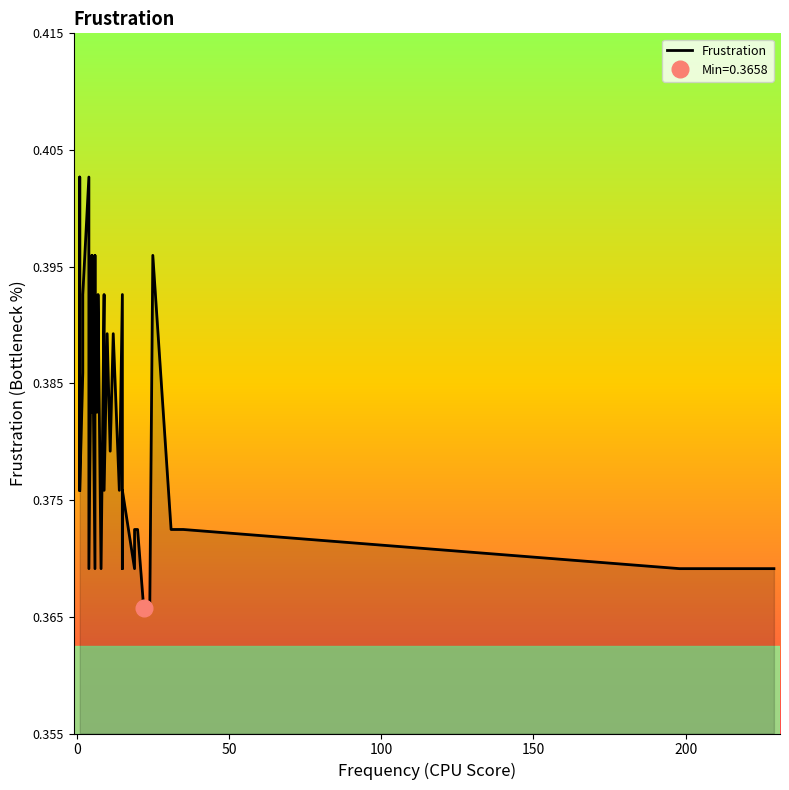

Reading left to right, transcribe all the data shown in this chart.

0.4	0.4	0.4	0.4	0.4	0.4	0.4	0.4	0.4	0.4	0.4	0.4	0.4	0.4	0.4	0.4	0.4	0.4	0.4	0.4	0.4	0.4	0.4	0.4	0.4	0.4	0.4	0.4	0.4	0.4	0.4	0.4	0.4	0.4	0.4	0.4	0.4	0.4	0.4	0.4